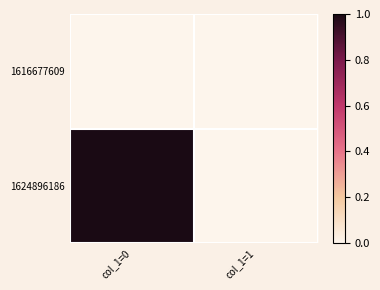

List the series in order of their peak value, lowest first.

1616677609, 1624896186